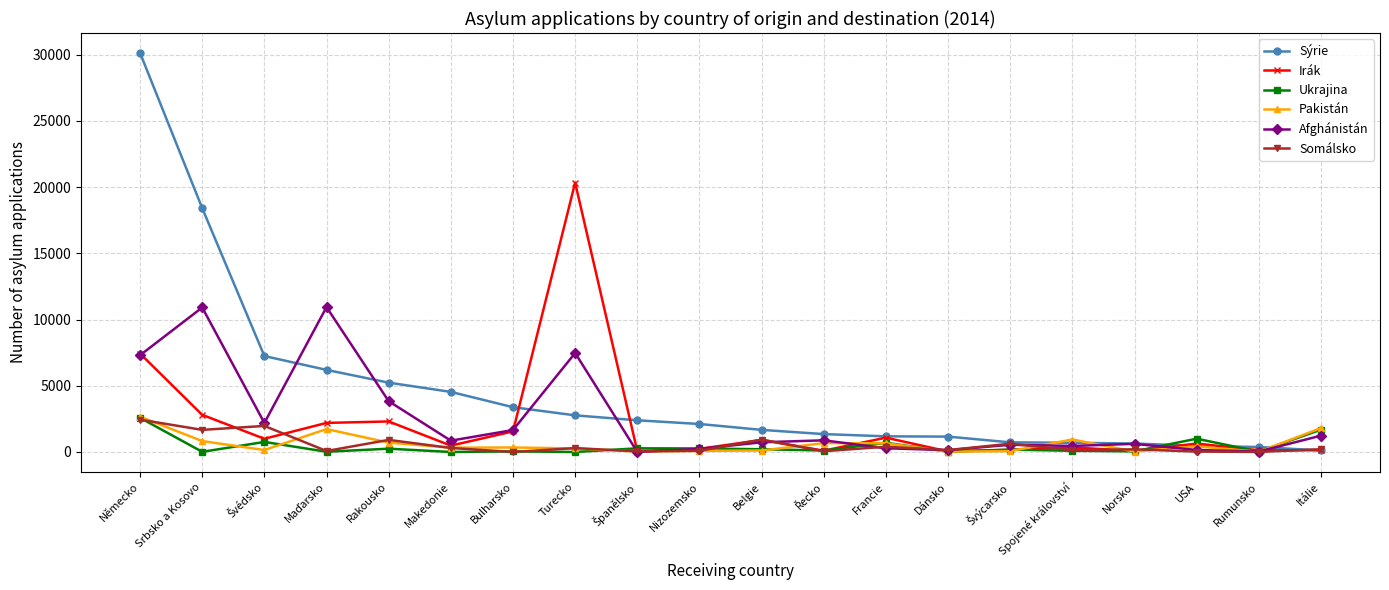

Which series has the widest spread of values?

Sýrie